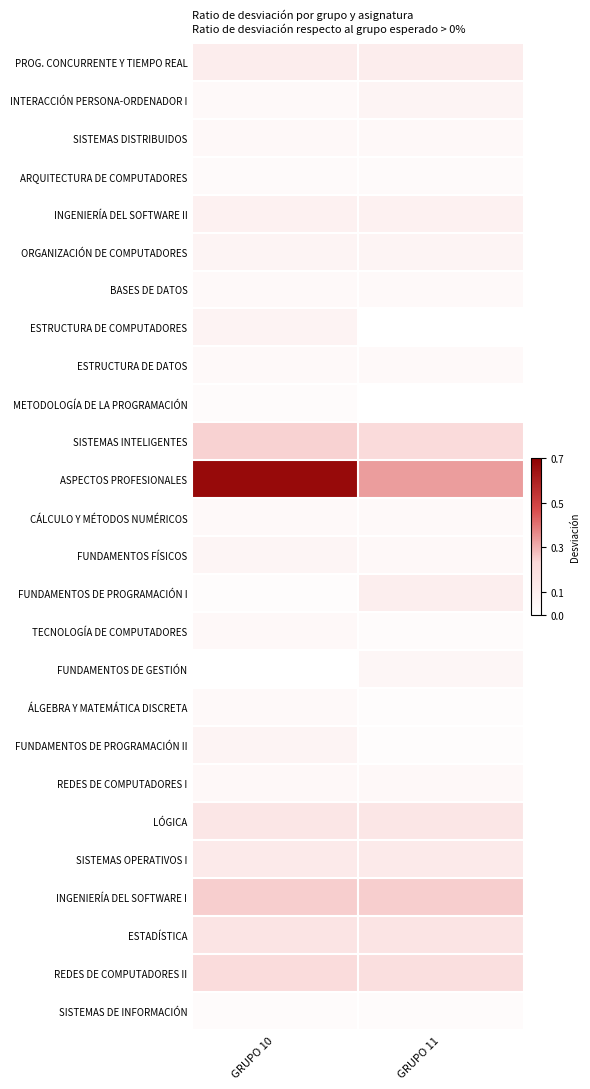

Reading left to right, transcribe all the data shown in this chart.

PROG. CONCURRENTE Y TIEMPO REAL: GRUPO 10=0.1	GRUPO 11=0.1
INTERACCIÓN PERSONA-ORDENADOR I: GRUPO 10=0.0	GRUPO 11=0.1
SISTEMAS DISTRIBUIDOS: GRUPO 10=0.0	GRUPO 11=0.0
ARQUITECTURA DE COMPUTADORES: GRUPO 10=0.0	GRUPO 11=0.0
INGENIERÍA DEL SOFTWARE II: GRUPO 10=0.1	GRUPO 11=0.1
ORGANIZACIÓN DE COMPUTADORES: GRUPO 10=0.1	GRUPO 11=0.1
BASES DE DATOS: GRUPO 10=0.0	GRUPO 11=0.0
ESTRUCTURA DE COMPUTADORES: GRUPO 10=0.1	GRUPO 11=0.0
ESTRUCTURA DE DATOS: GRUPO 10=0.0	GRUPO 11=0.0
METODOLOGÍA DE LA PROGRAMACIÓN: GRUPO 10=0.0	GRUPO 11=0.0
SISTEMAS INTELIGENTES: GRUPO 10=0.2	GRUPO 11=0.2
ASPECTOS PROFESIONALES: GRUPO 10=0.7	GRUPO 11=0.3
CÁLCULO Y MÉTODOS NUMÉRICOS: GRUPO 10=0.0	GRUPO 11=0.0
FUNDAMENTOS FÍSICOS: GRUPO 10=0.1	GRUPO 11=0.0
FUNDAMENTOS DE PROGRAMACIÓN I: GRUPO 10=0.0	GRUPO 11=0.1
TECNOLOGÍA DE COMPUTADORES: GRUPO 10=0.0	GRUPO 11=0.0
FUNDAMENTOS DE GESTIÓN: GRUPO 10=0.0	GRUPO 11=0.1
ÁLGEBRA Y MATEMÁTICA DISCRETA: GRUPO 10=0.0	GRUPO 11=0.0
FUNDAMENTOS DE PROGRAMACIÓN II: GRUPO 10=0.1	GRUPO 11=0.0
REDES DE COMPUTADORES I: GRUPO 10=0.0	GRUPO 11=0.0
LÓGICA: GRUPO 10=0.2	GRUPO 11=0.2
SISTEMAS OPERATIVOS I: GRUPO 10=0.1	GRUPO 11=0.1
INGENIERÍA DEL SOFTWARE I: GRUPO 10=0.2	GRUPO 11=0.2
ESTADÍSTICA: GRUPO 10=0.2	GRUPO 11=0.2
REDES DE COMPUTADORES II: GRUPO 10=0.2	GRUPO 11=0.2
SISTEMAS DE INFORMACIÓN: GRUPO 10=0.0	GRUPO 11=0.0